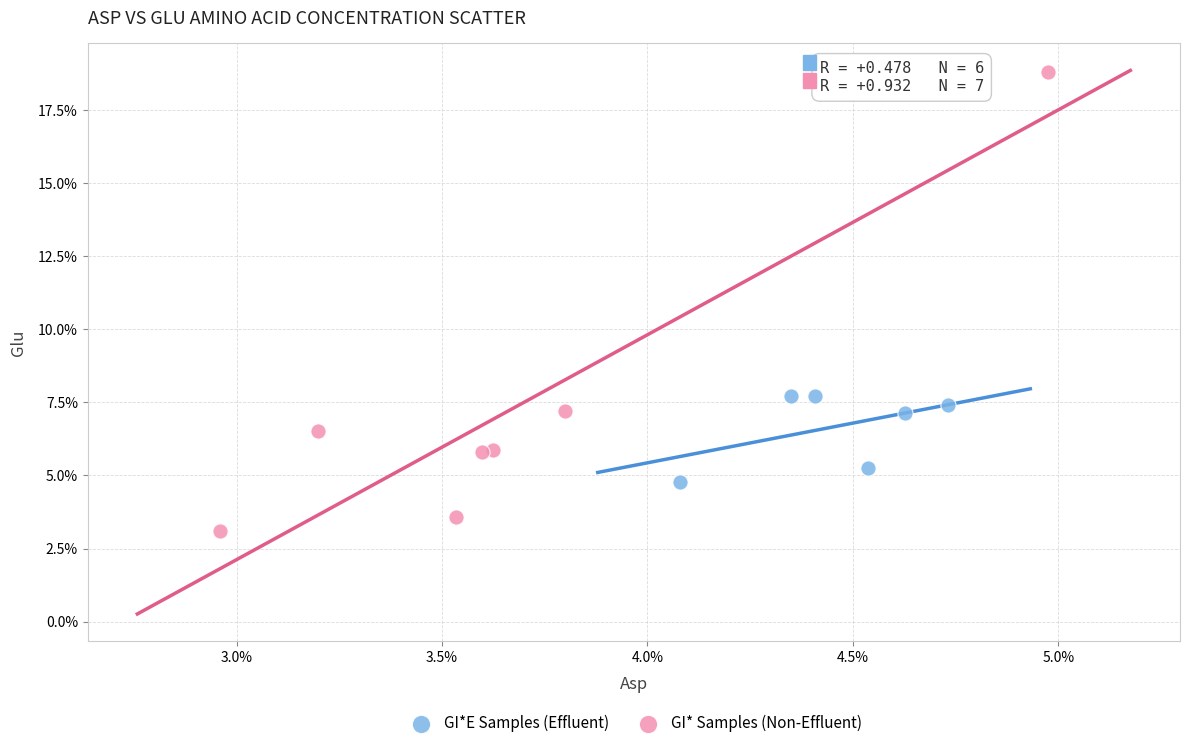

What are all the series names shown in the legend?

GI*E Samples (Effluent), GI* Samples (Non-Effluent)